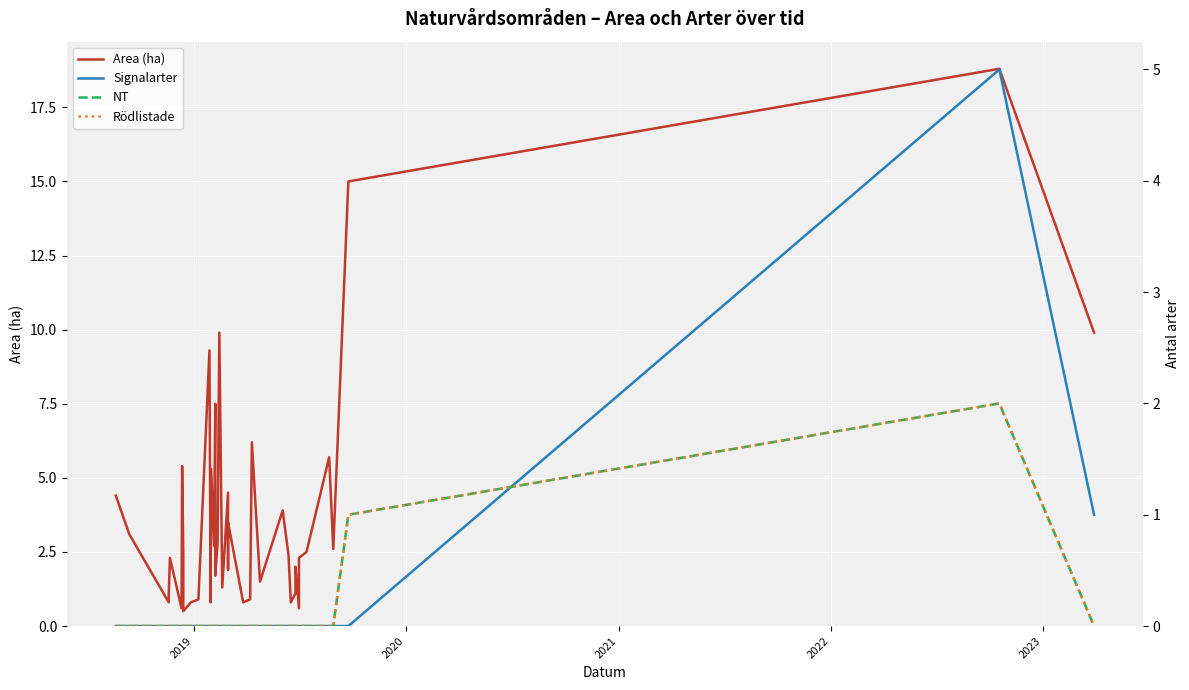

What is the average value of the Rödlistade series?

0.1